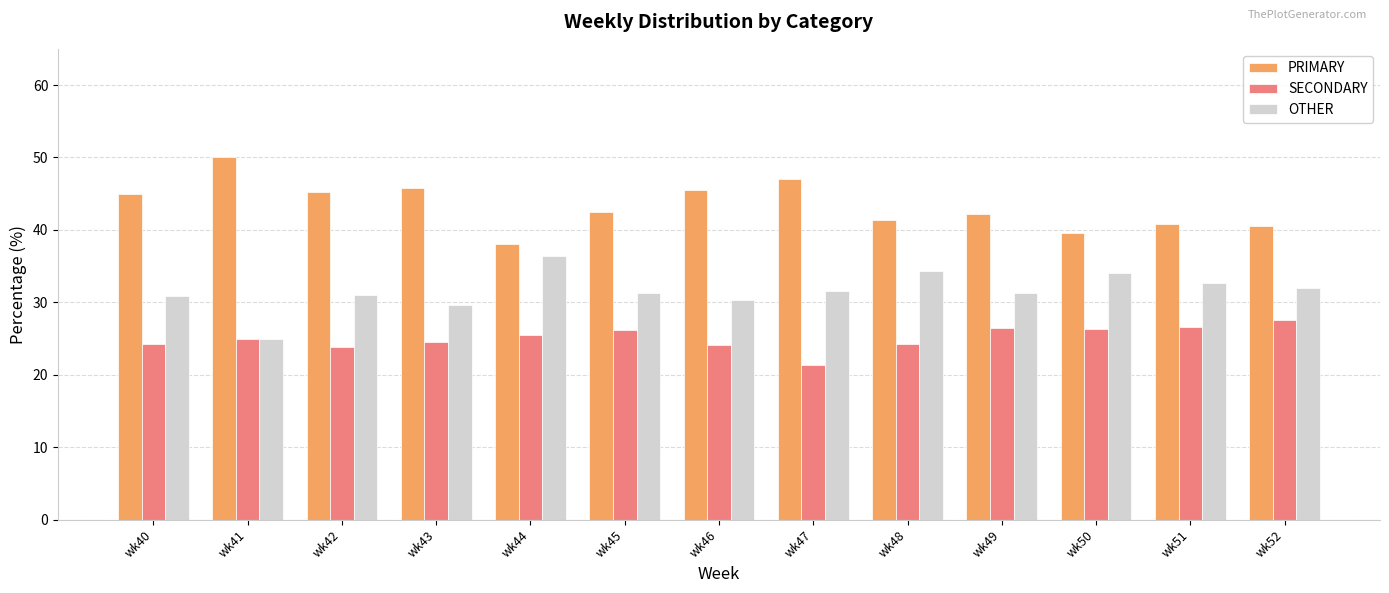

What are all the series names shown in the legend?

PRIMARY, SECONDARY, OTHER